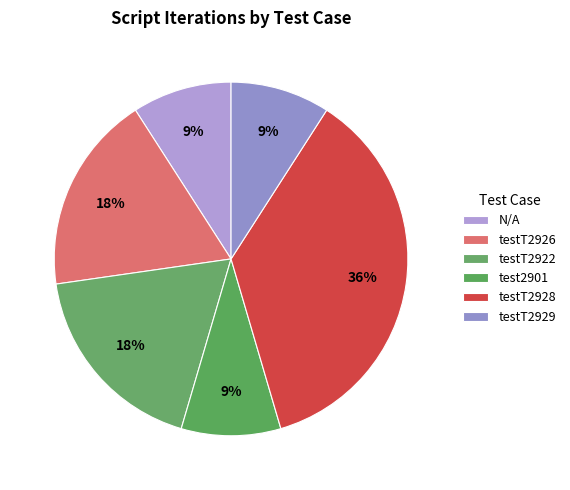

How many slices are in this pie chart?

6